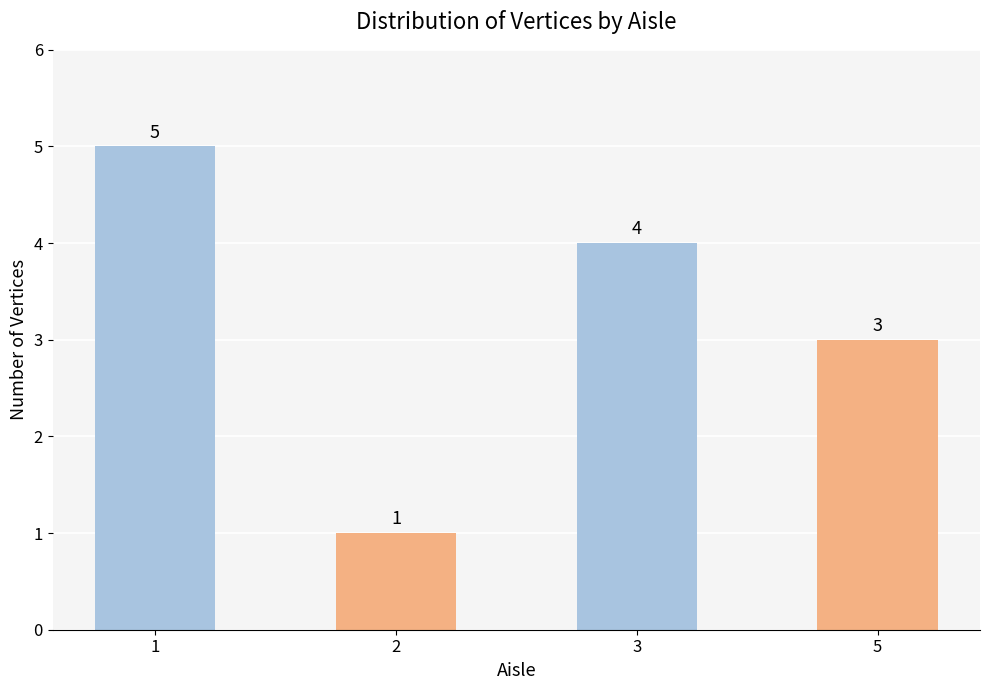

Reading right to left, transcribe all the data shown in this chart.

5=3	3=4	2=1	1=5